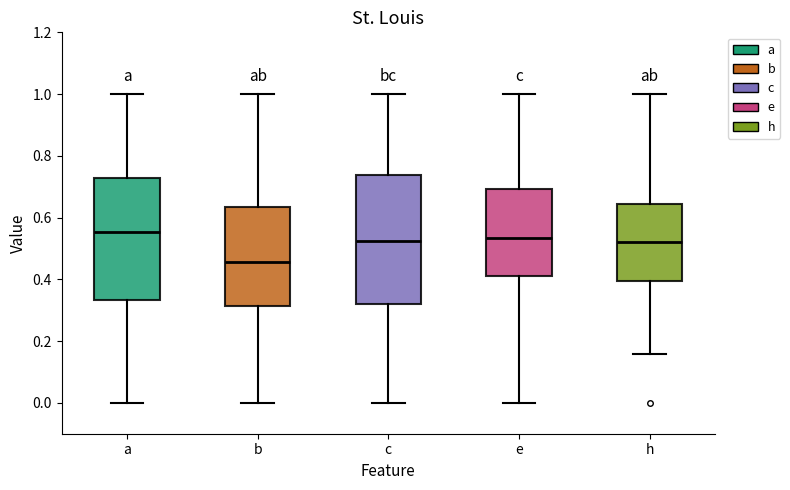

Reading left to right, read every box against the y-axis: the position of its median line, the range the box covers, and the ends of its whiskers. The values are not printed on the chart, so give them approximately, as read against the axis.

a: median 0.56, box 0.34 to 0.72, whiskers 0.00 to 1.00
b: median 0.46, box 0.32 to 0.64, whiskers 0.00 to 1.00
c: median 0.52, box 0.32 to 0.74, whiskers 0.00 to 1.00
e: median 0.54, box 0.42 to 0.70, whiskers 0.00 to 1.00
h: median 0.52, box 0.40 to 0.64, whiskers 0.16 to 1.00